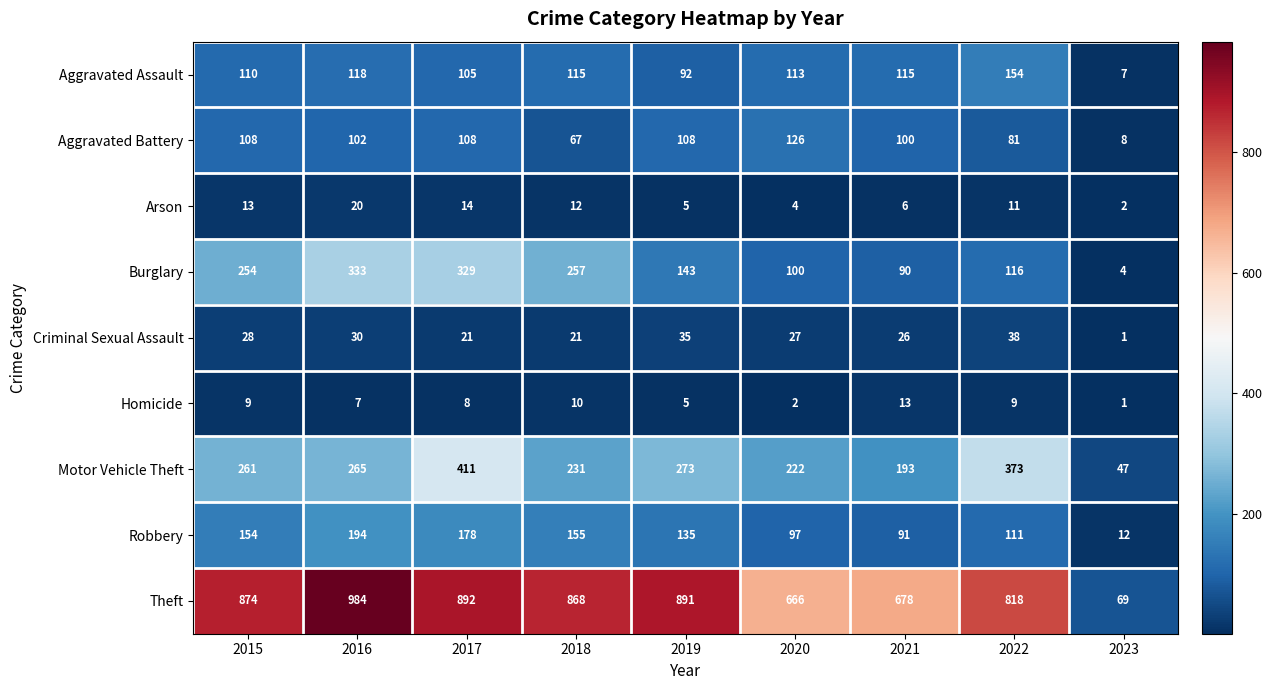

What is the average value of the Aggravated Assault series?

103